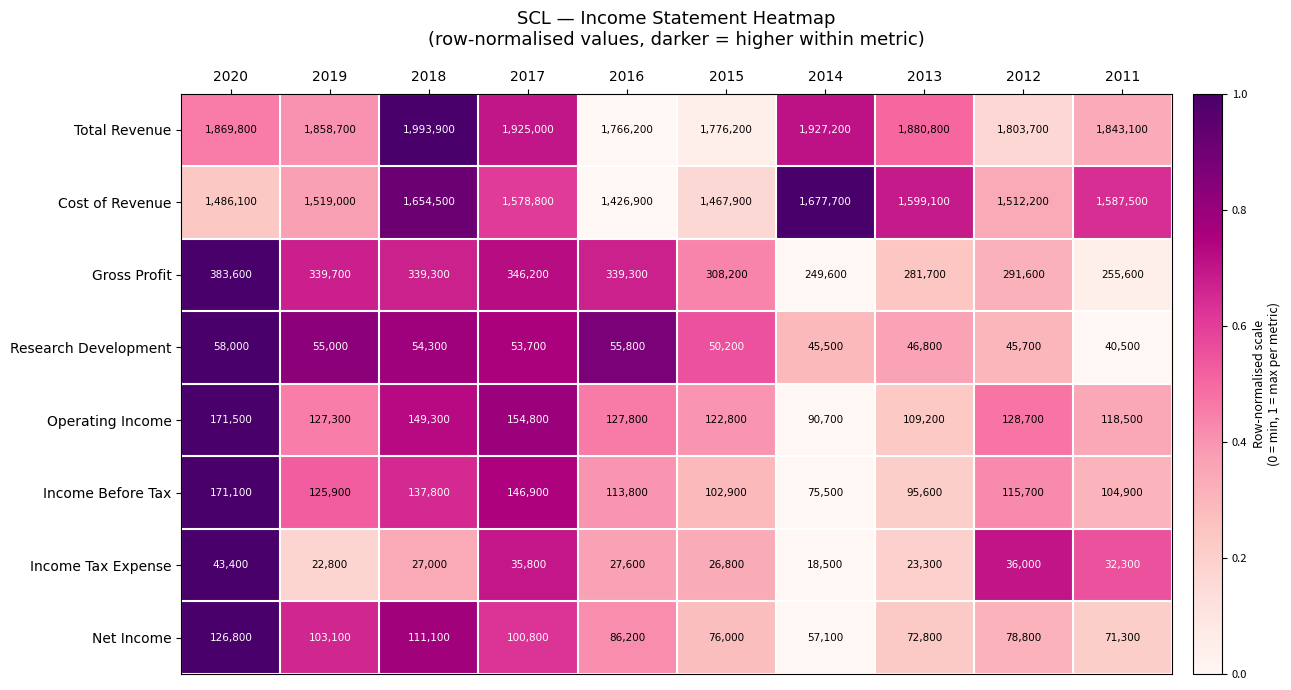

The Income Before Tax series shows 55754 at 2020. True or false?

False